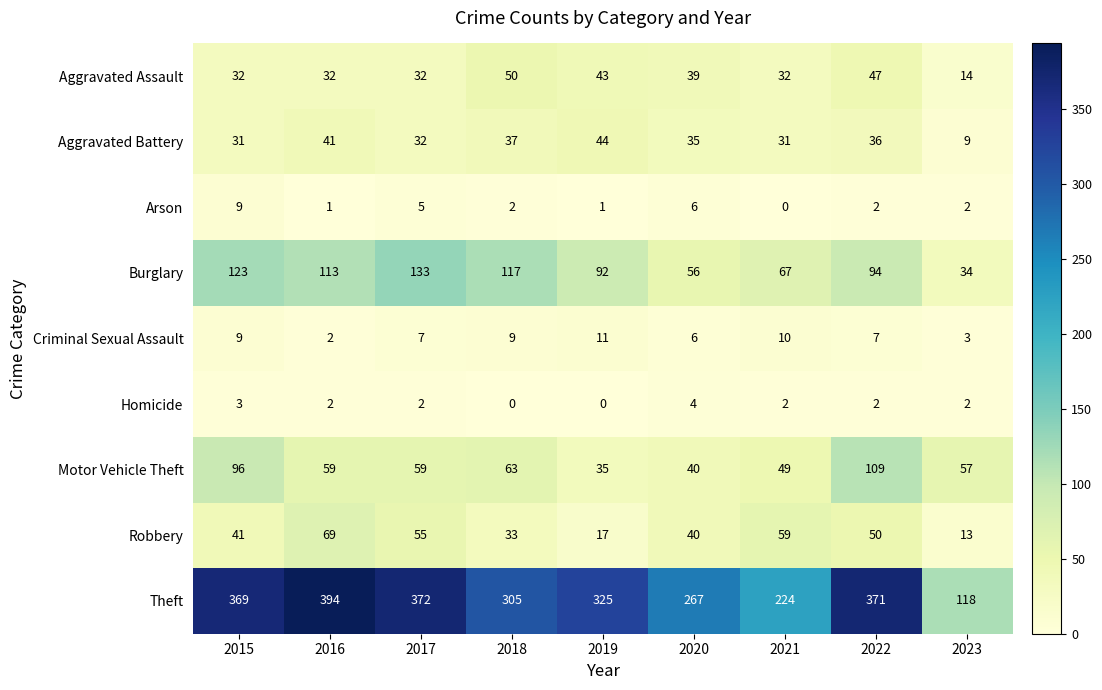

What is the difference between the Aggravated Battery values at 2023 and 2018?

28